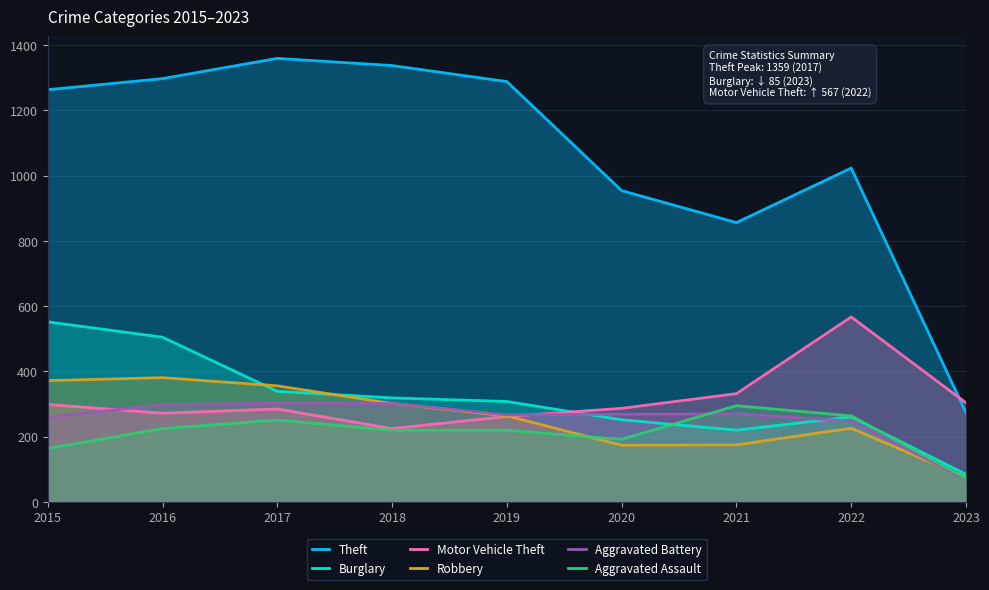

True or false: Aggravated Battery has a value of 267 at 2019.

True